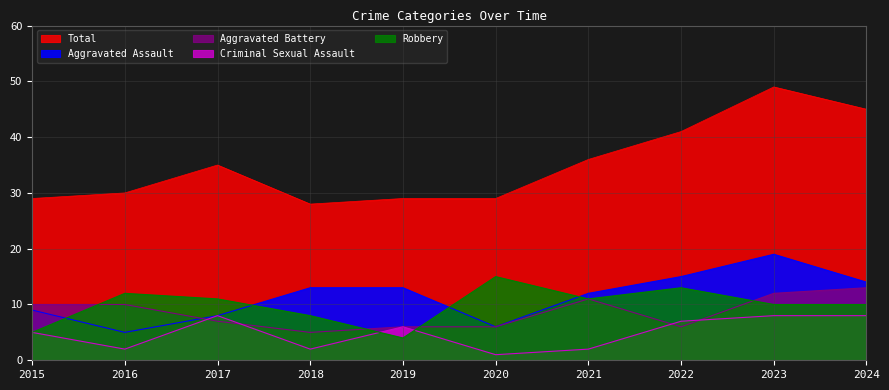

Where is Robbery nearest to the value 9?

2018